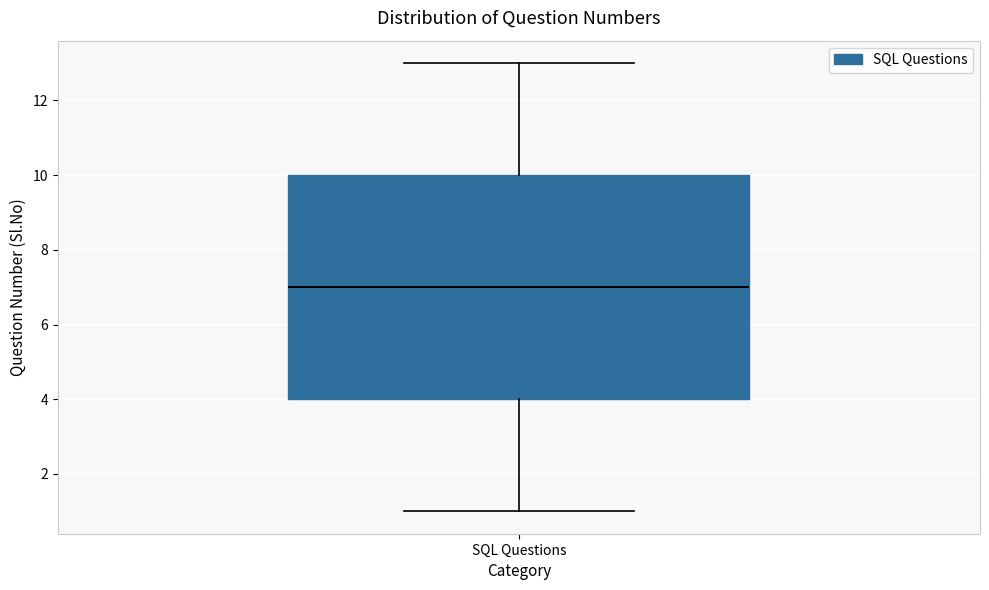

Read this box plot against the y-axis: the position of the median line, the range covered by the box, and the ends of both whiskers. The values are not printed on the chart, so give them approximately, as read against the axis.

median 7, box 4 to 10, whiskers 1 to 13